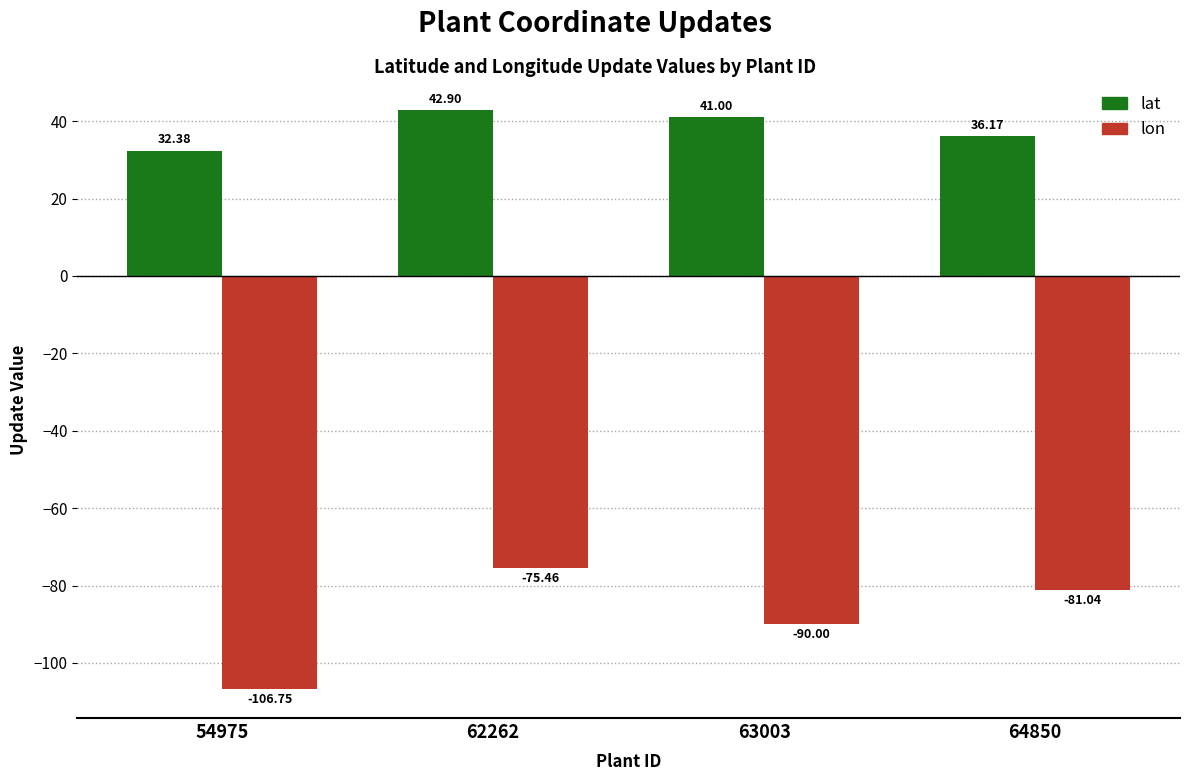

Which category has the highest value in the lon series?

62262